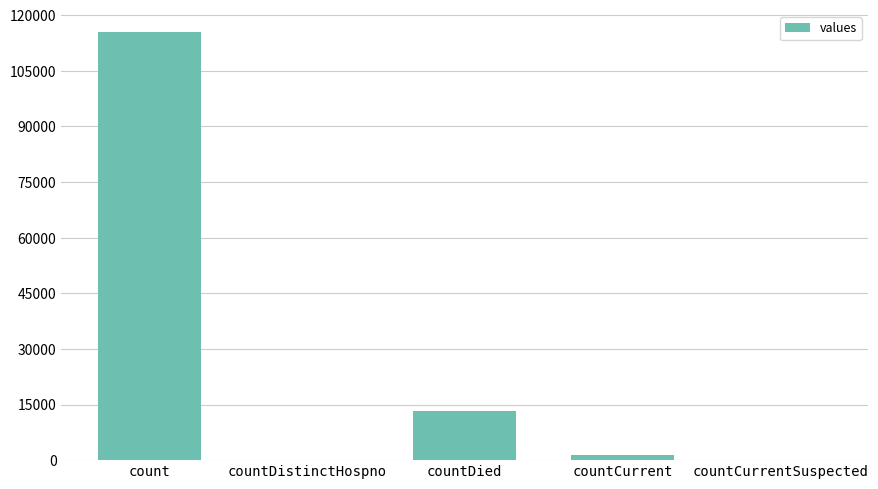

True or false: the data shows 183565 at count.

False